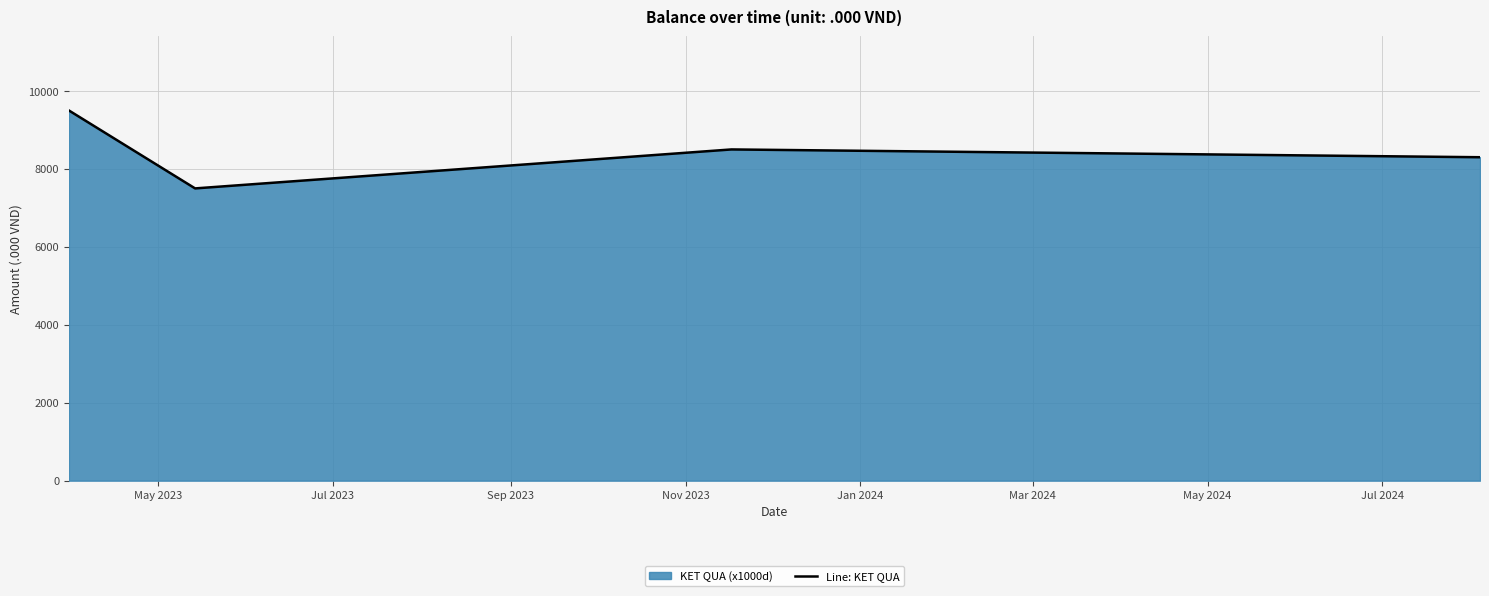

What is the lowest value of the Line: KET QUA series?

7500